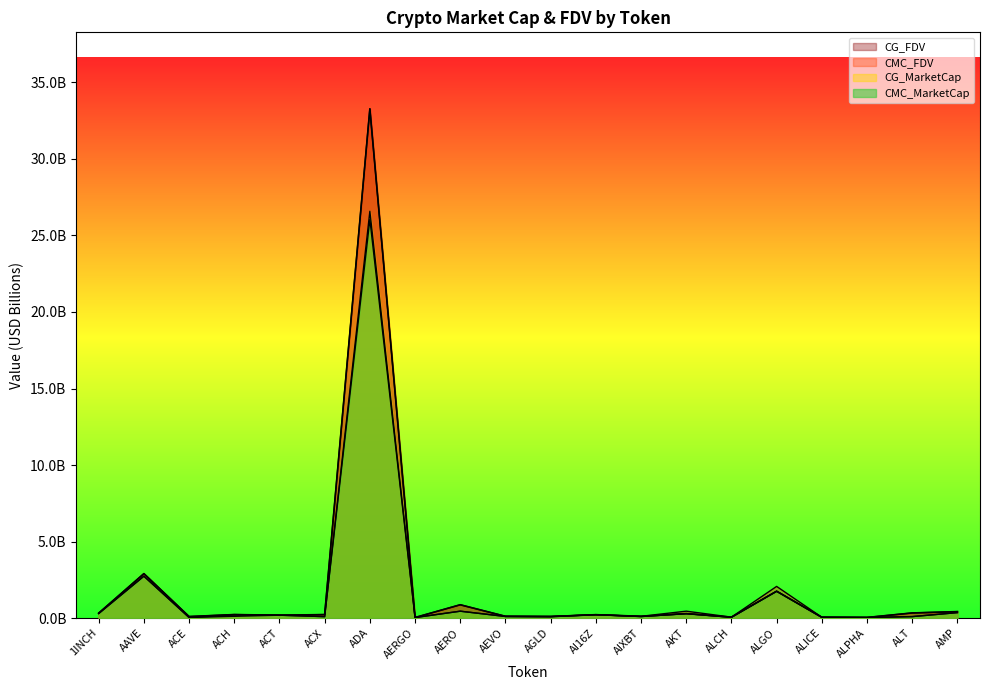

Which category has the lowest value across all series?

AERGO